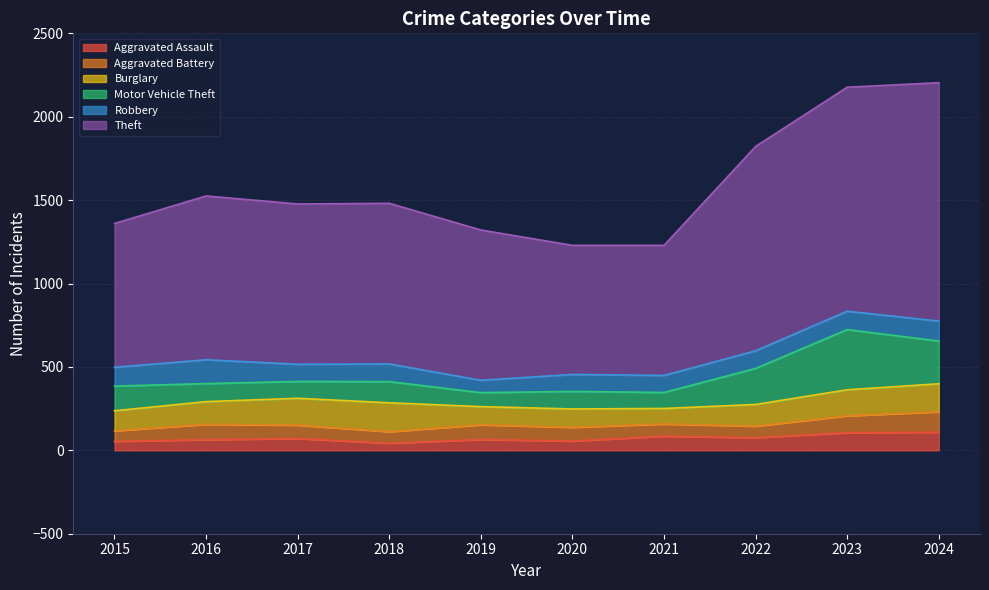

At which category does Aggravated Assault reach its first local valley?

2018